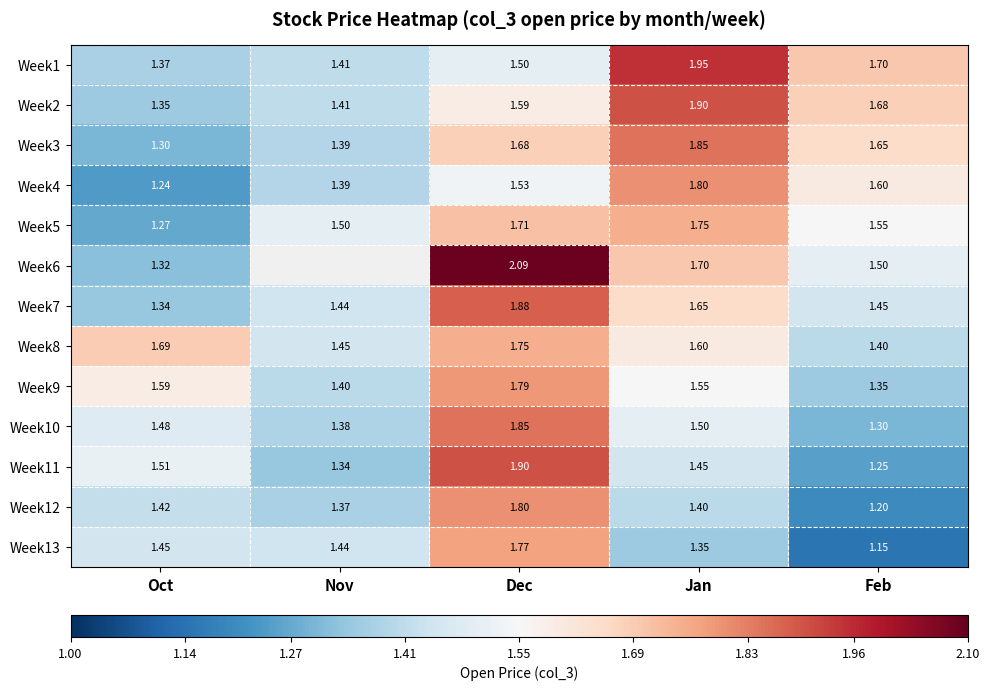

Between Nov and Dec, which is larger?

Dec